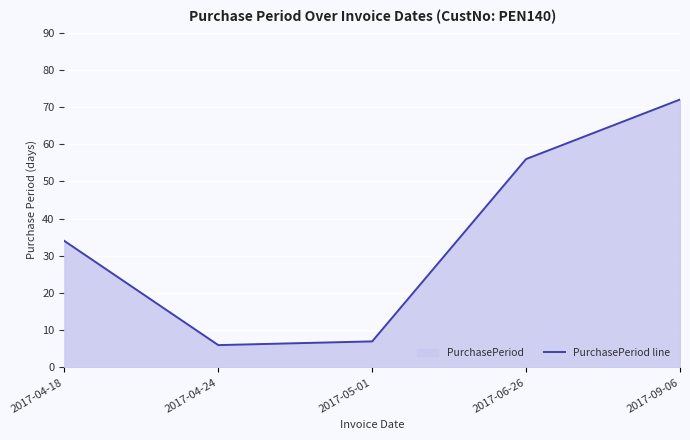

What is the change in value from 2017-04-18 to 2017-09-06?

+38